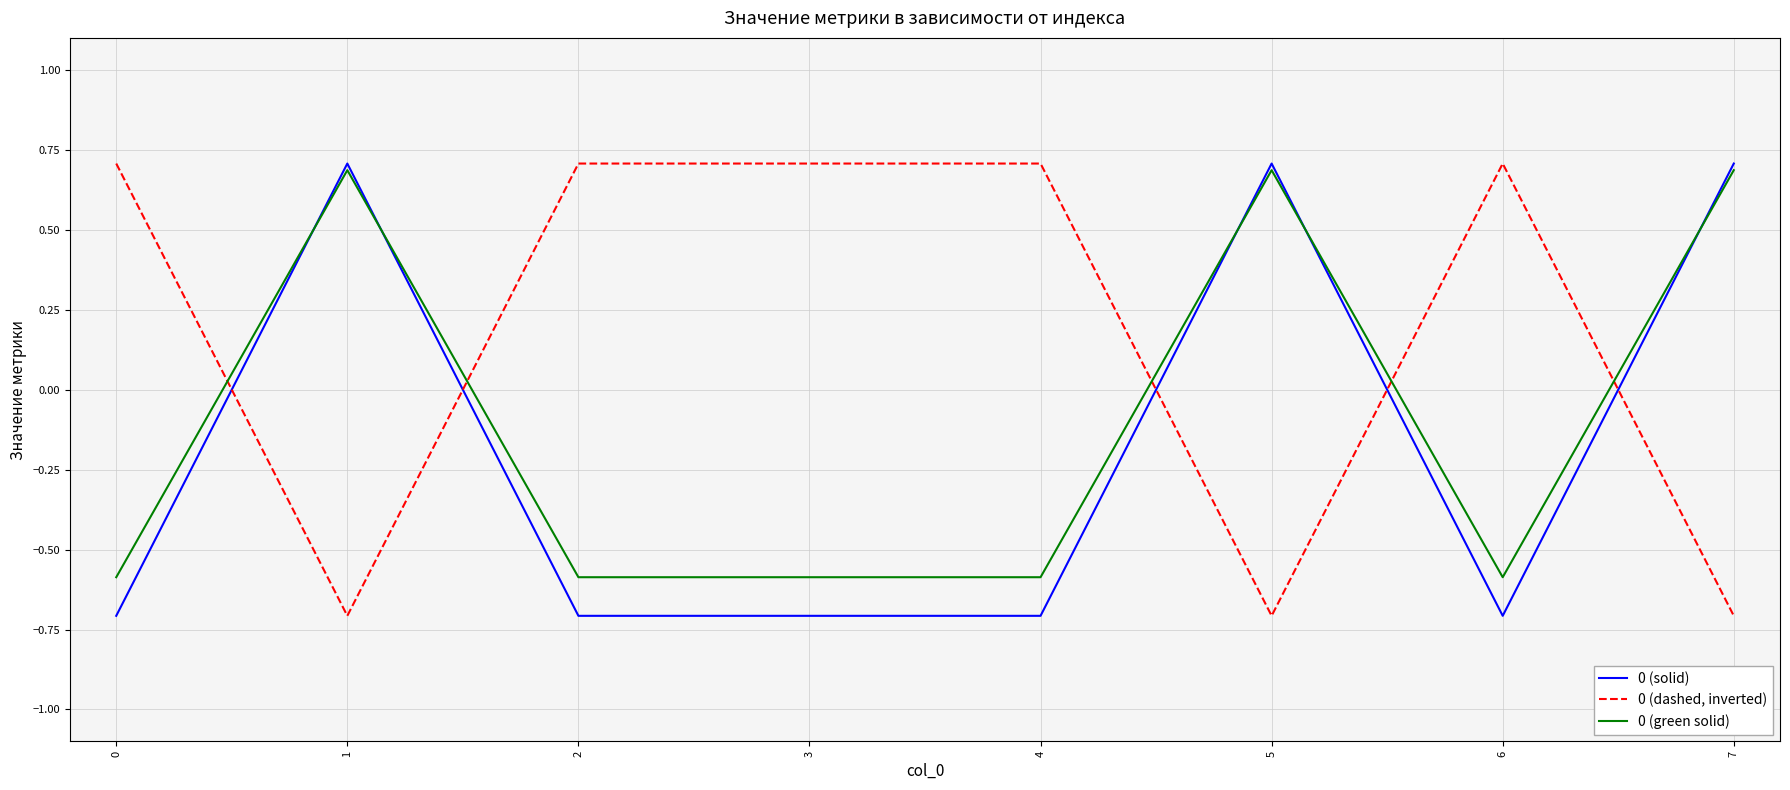

What is the lowest value of the 0 (solid) series?

-0.7